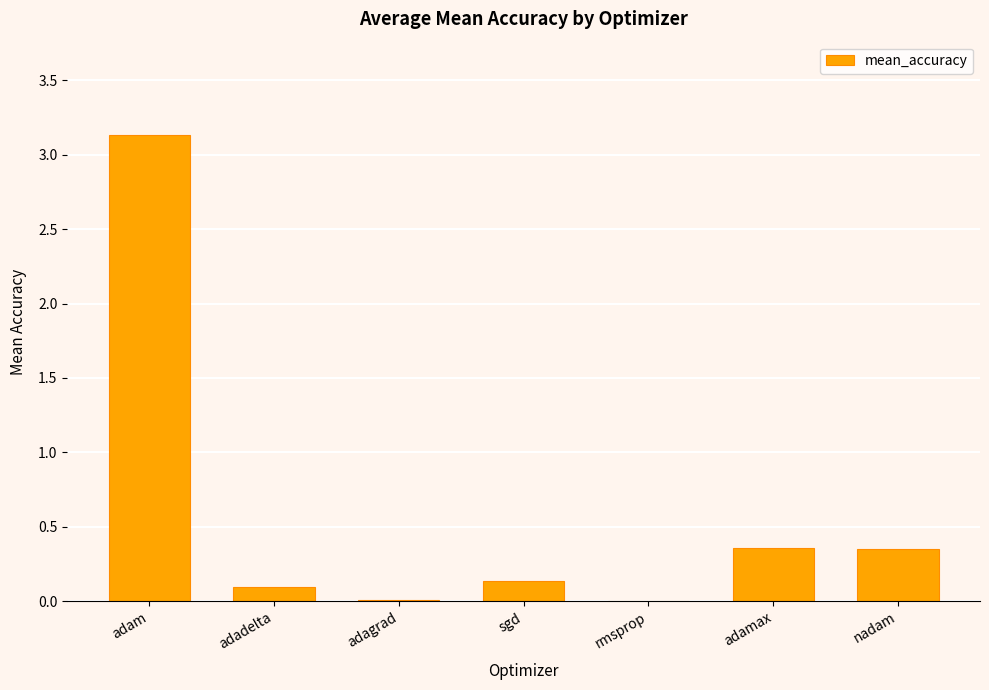

At which category does the chart reach its peak across all series?

adam